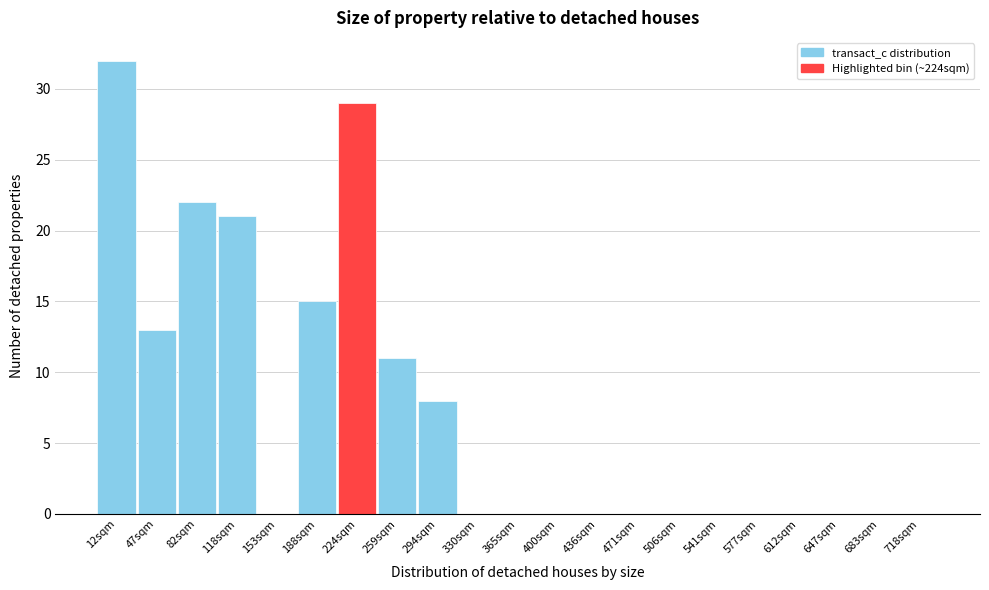

Over which range of the x-axis is the bar tallest?

0 to 35